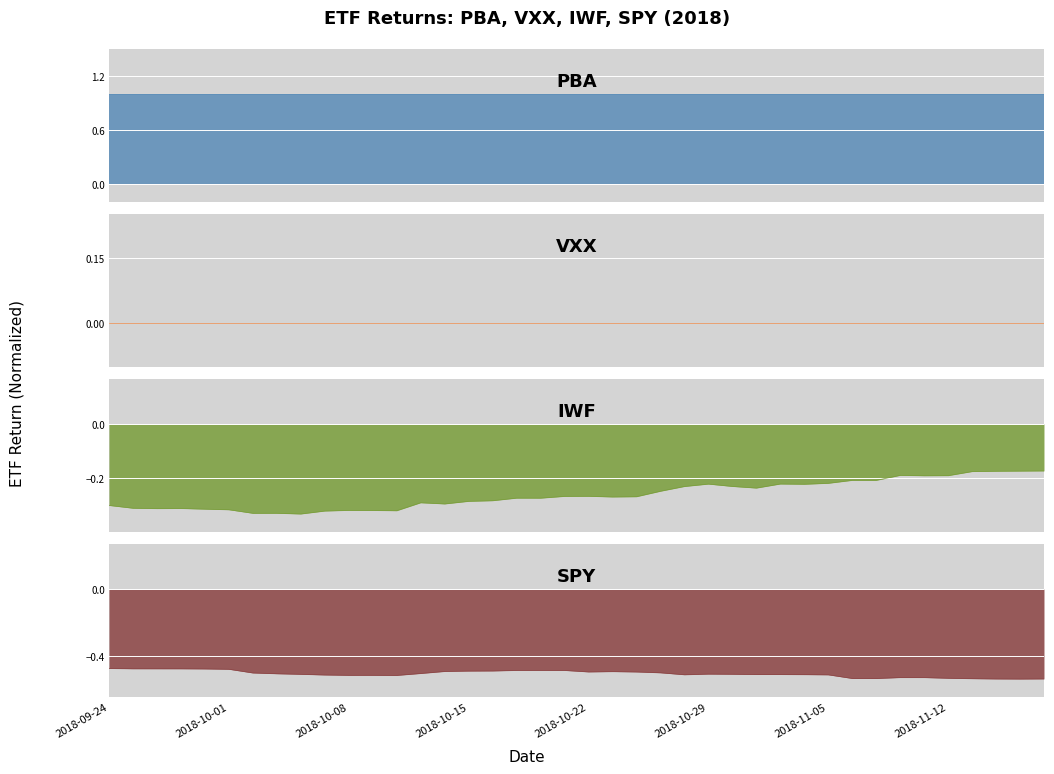

Which series has the largest range (max minus min)?

IWF